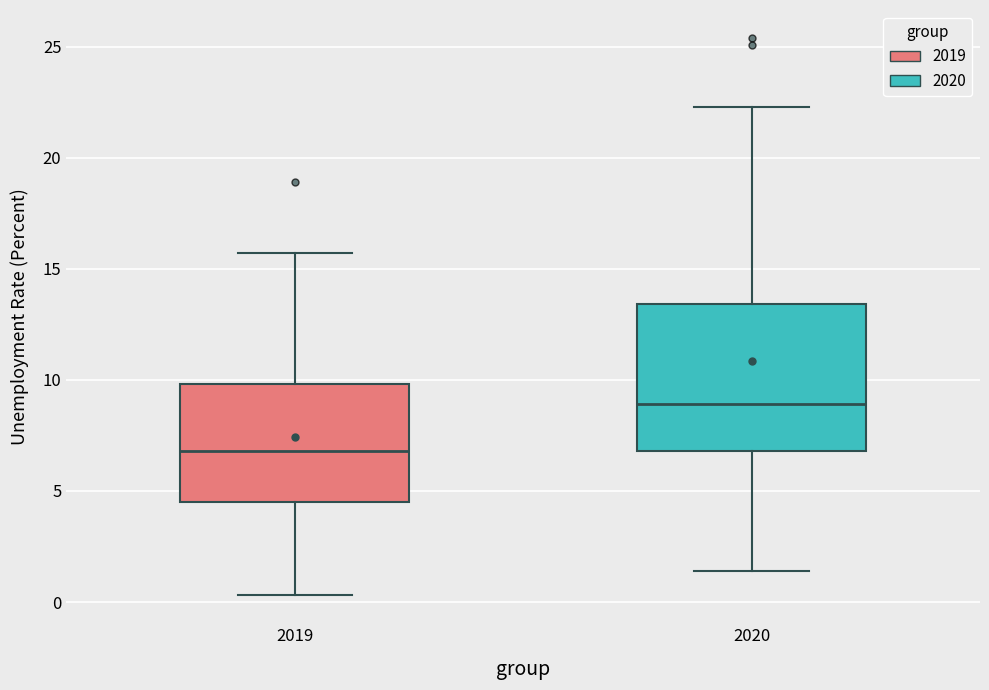

Comparing the boxes themselves (not the whiskers), which one is the tallest?

2020